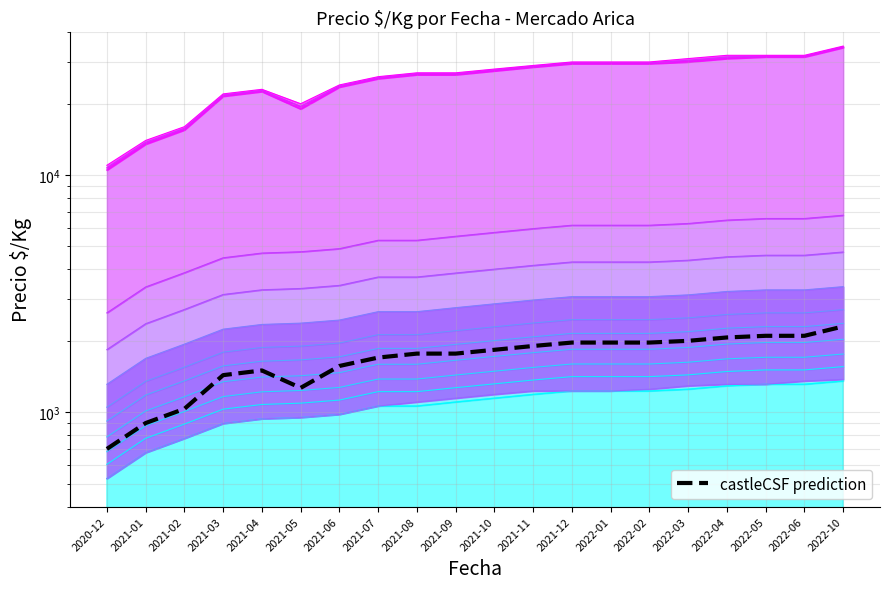

Does the chart display data point markers on the line(s)?

No